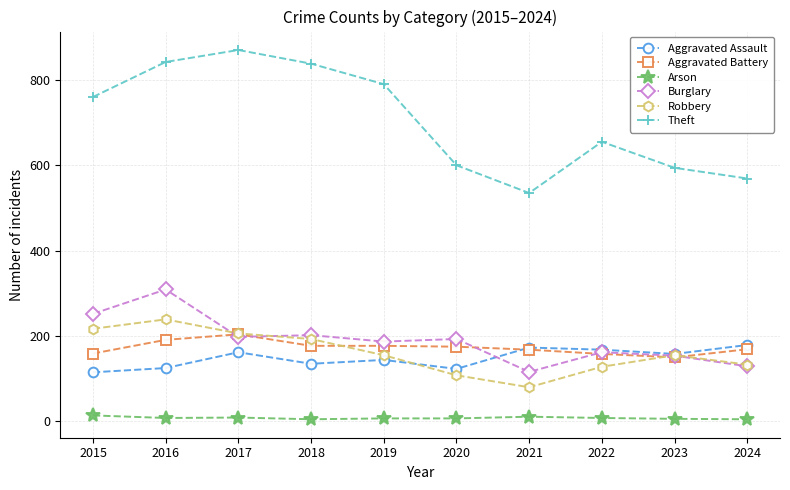

True or false: Robbery and Arson cross at least once.

False